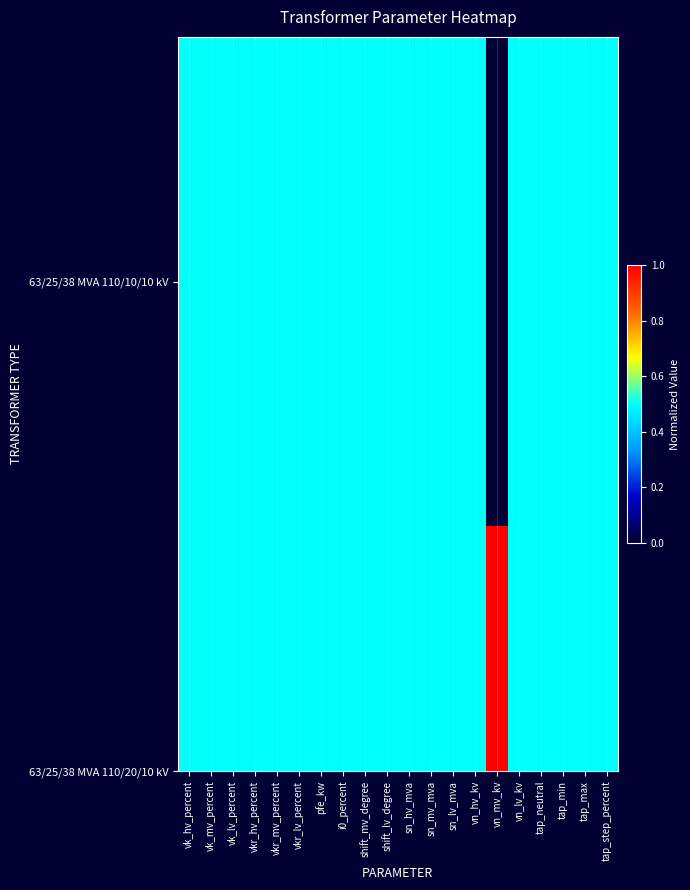

Read the value at vn_hv_kv.

0.5